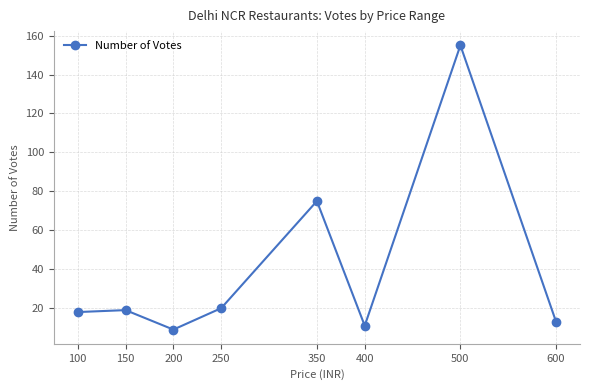

What is the average value?

40